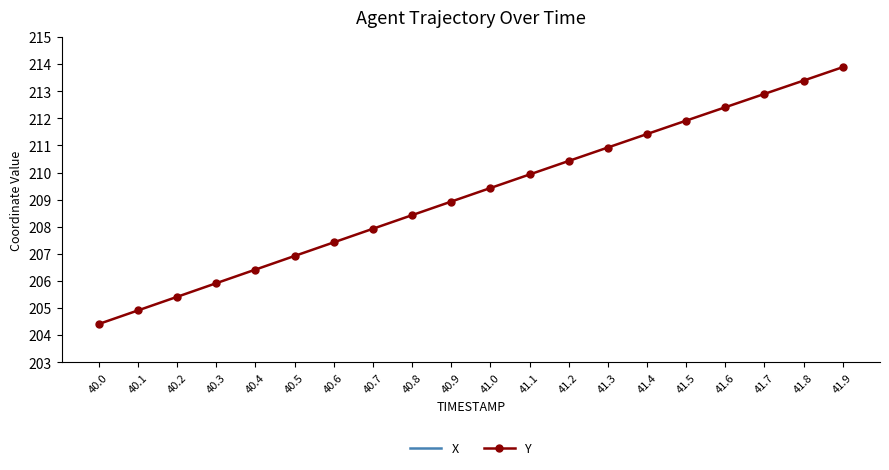

Rank the series at 40.9 from lowest to highest value.

Y, X